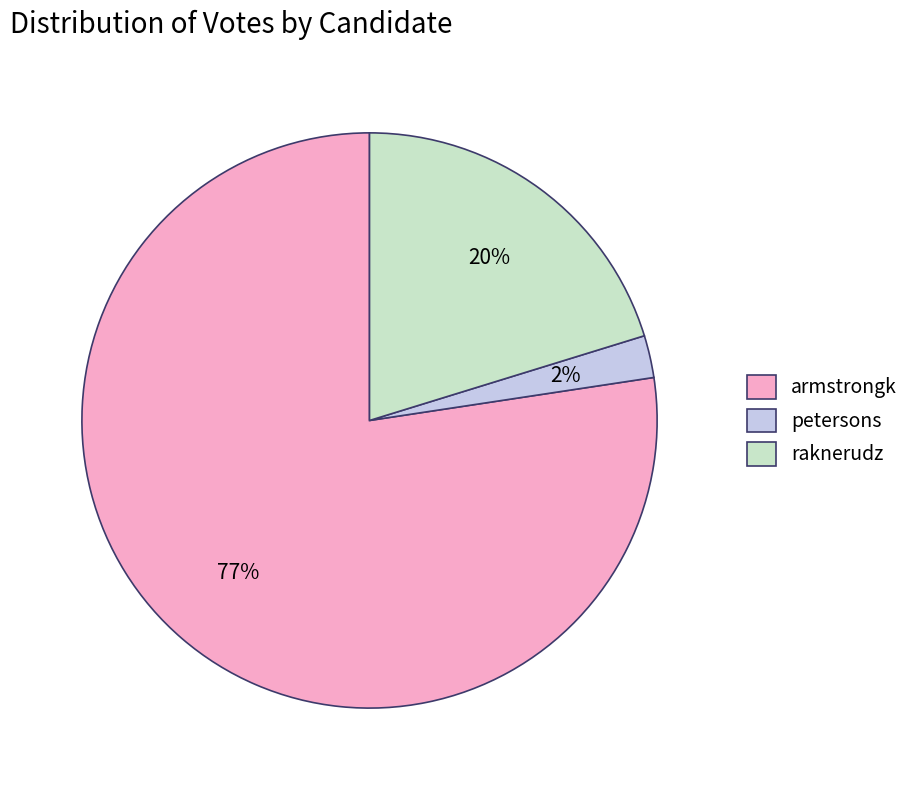

How many slices are in this pie chart?

3